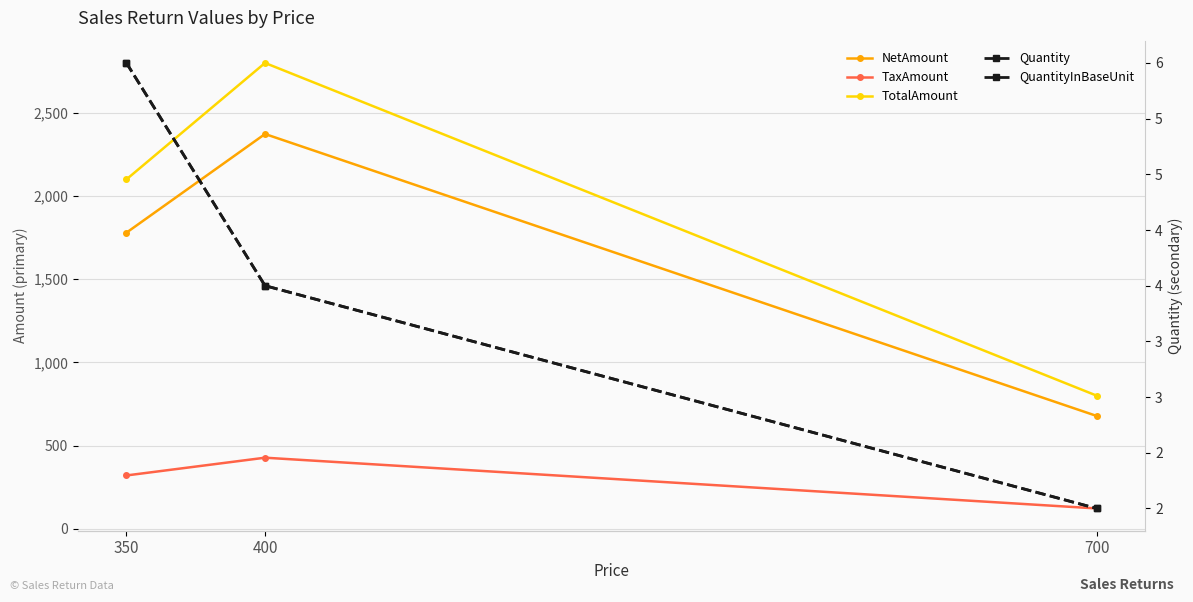

What is the difference between the highest and lowest values at 700?

798.0